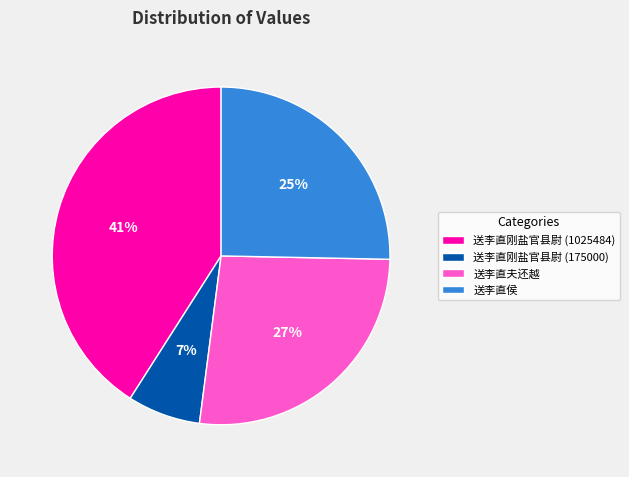

What percentage is the 送李直刚盐官县尉 (1025484) slice, to the nearest percent?

41%